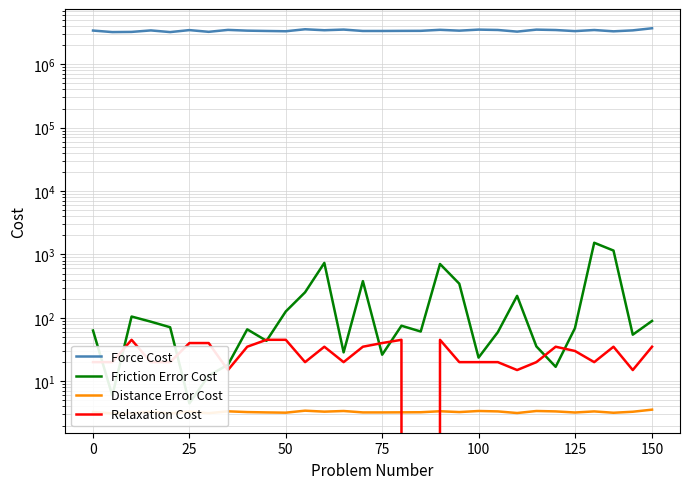

Rank the series by their maximum value, from highest to lowest.

Force Cost, Friction Error Cost, Relaxation Cost, Distance Error Cost